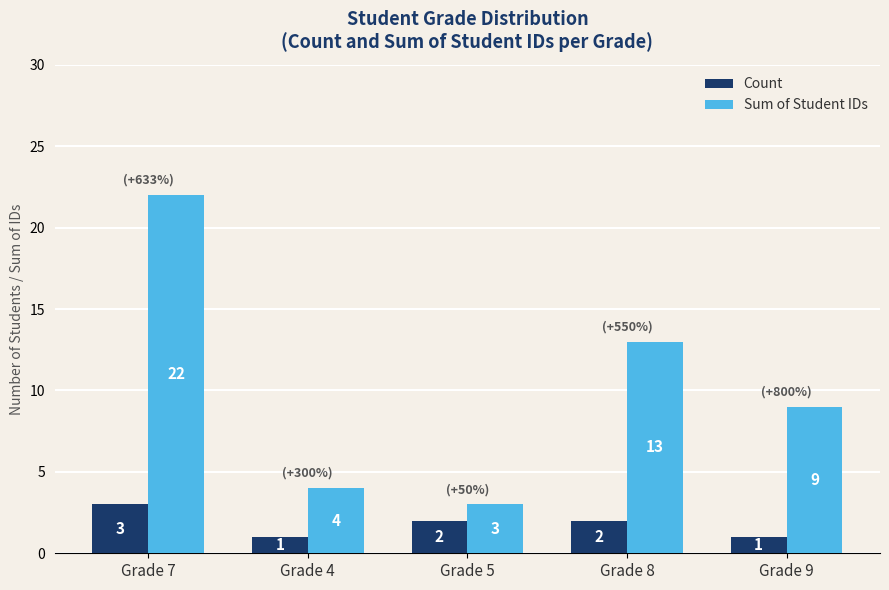

At which label does Sum of Student IDs first exceed 9?

Grade 7